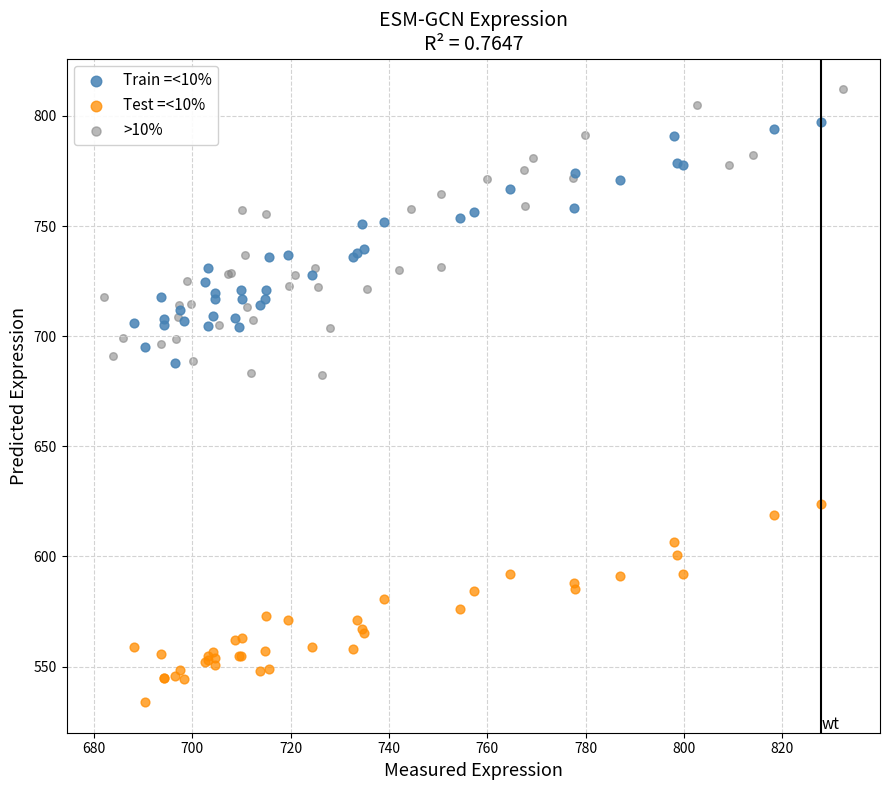

Which series has the largest Y range (max minus min)?

>10%